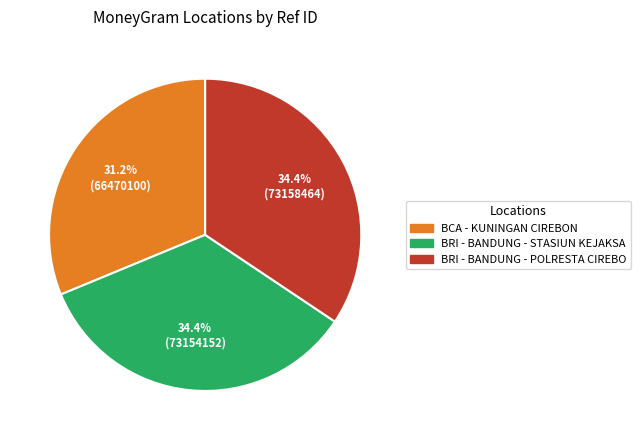

Which category has the smallest portion of the pie?

BCA - KUNINGAN CIREBON